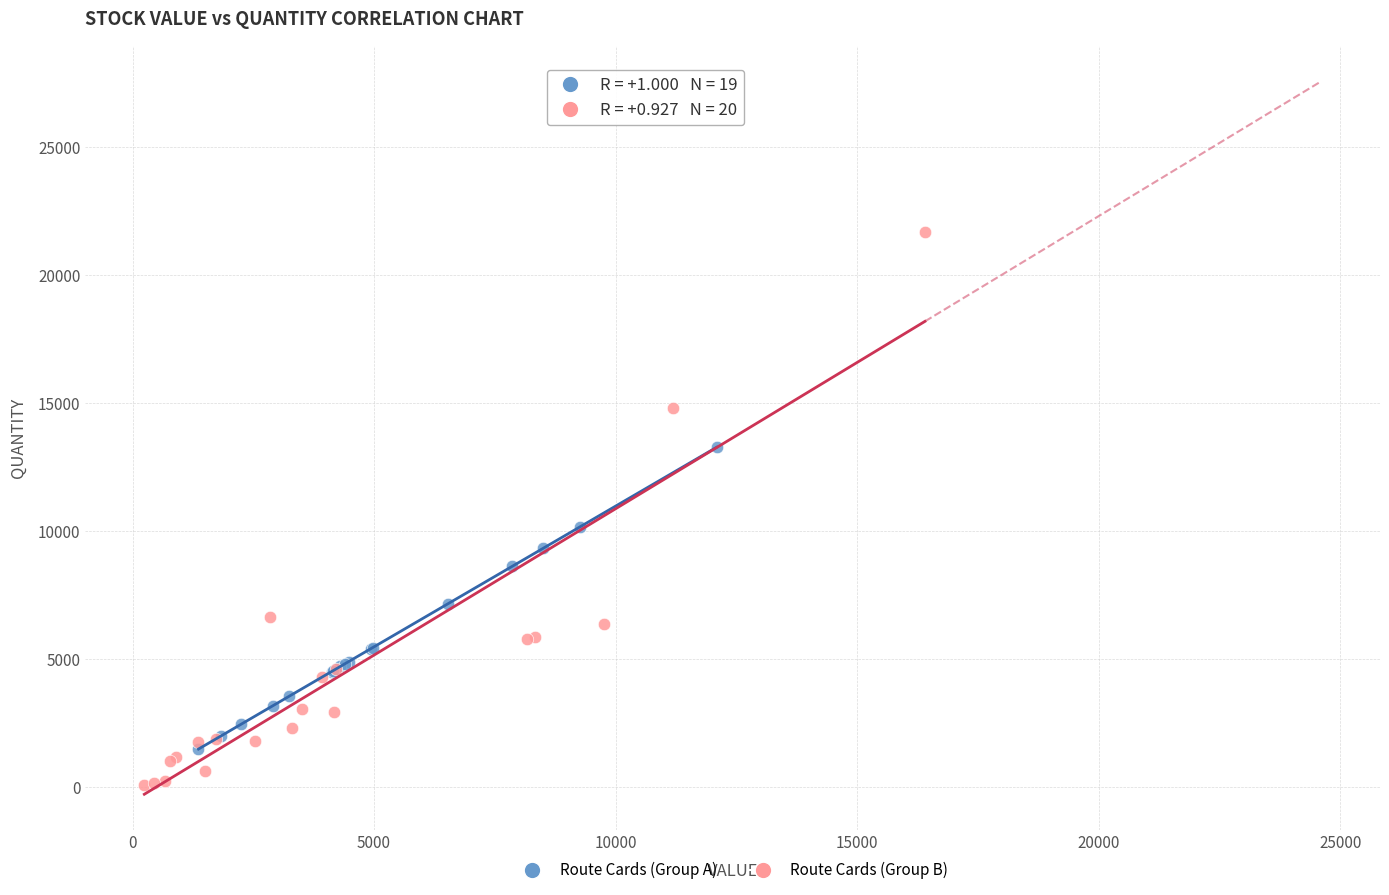

Which series contains the lowest Y value?

Route Cards (Group B)